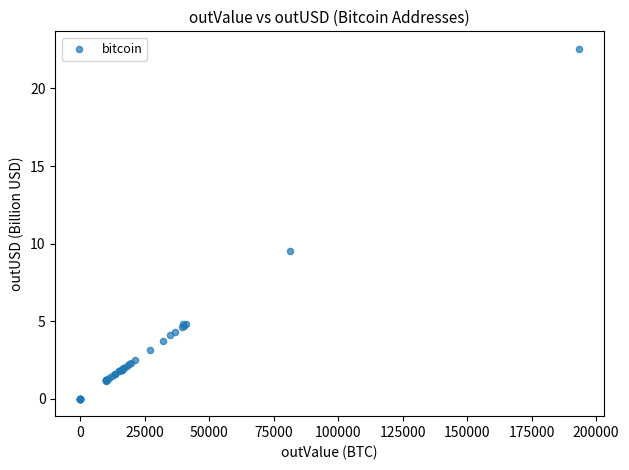

What Y value in the scatter plot is closest to 11?

9.5